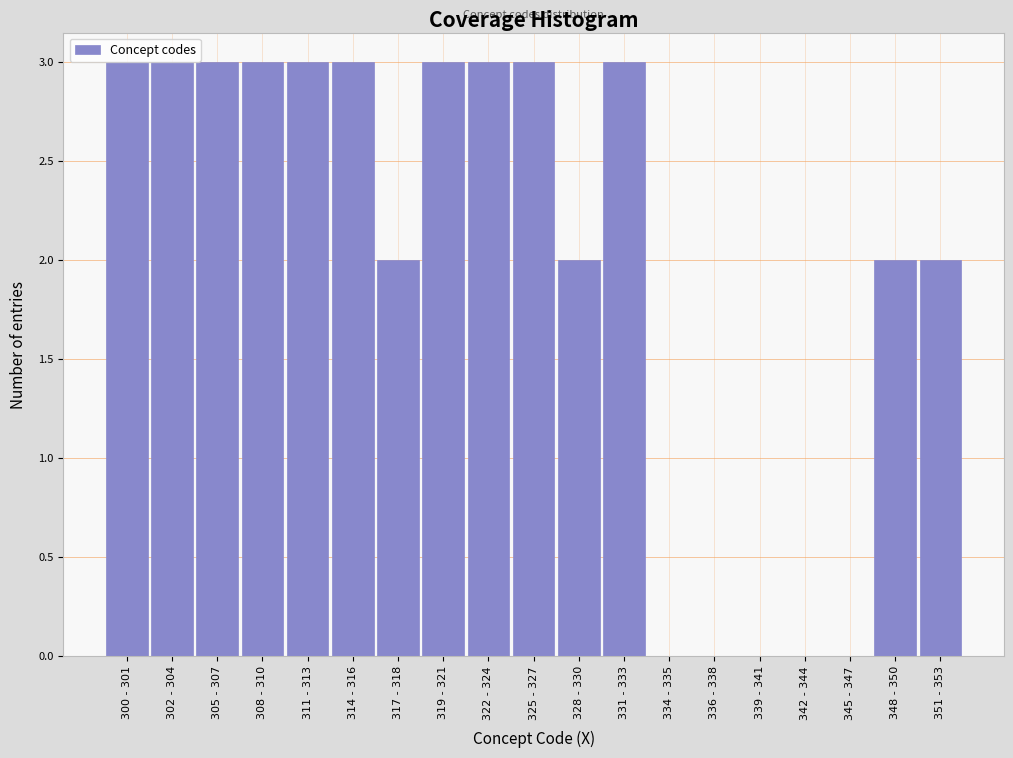

Reading left to right, what are all the values shown in this chart?

300 - 301=3	302 - 304=3	305 - 307=3	308 - 310=3	311 - 313=3	314 - 316=3	317 - 318=2	319 - 321=3	322 - 324=3	325 - 327=3	328 - 330=2	331 - 333=3	334 - 335=0	336 - 338=0	339 - 341=0	342 - 344=0	345 - 347=0	348 - 350=2	351 - 353=2